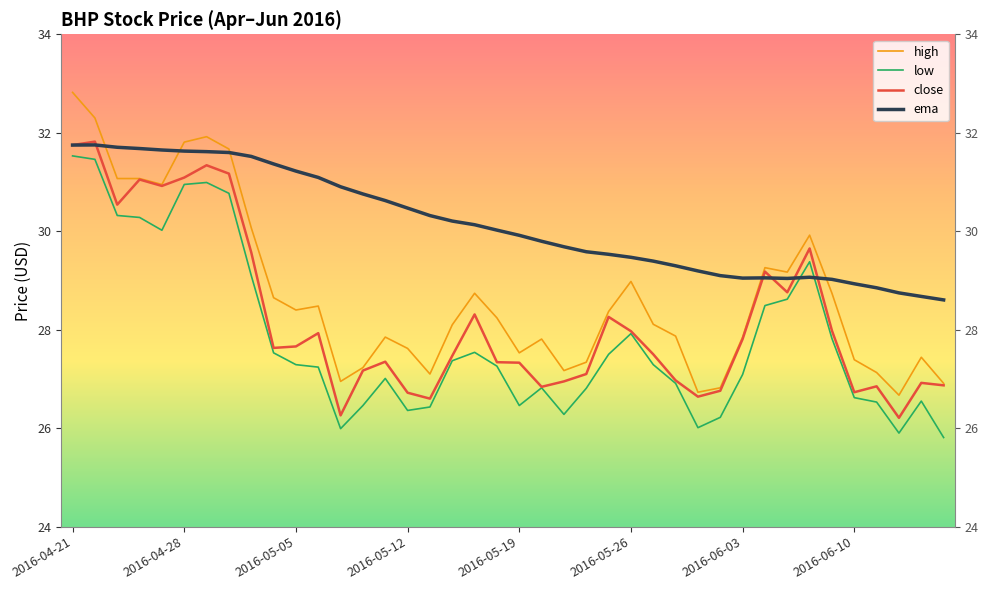

Rank the series by their maximum value, from highest to lowest.

high, close, ema, low